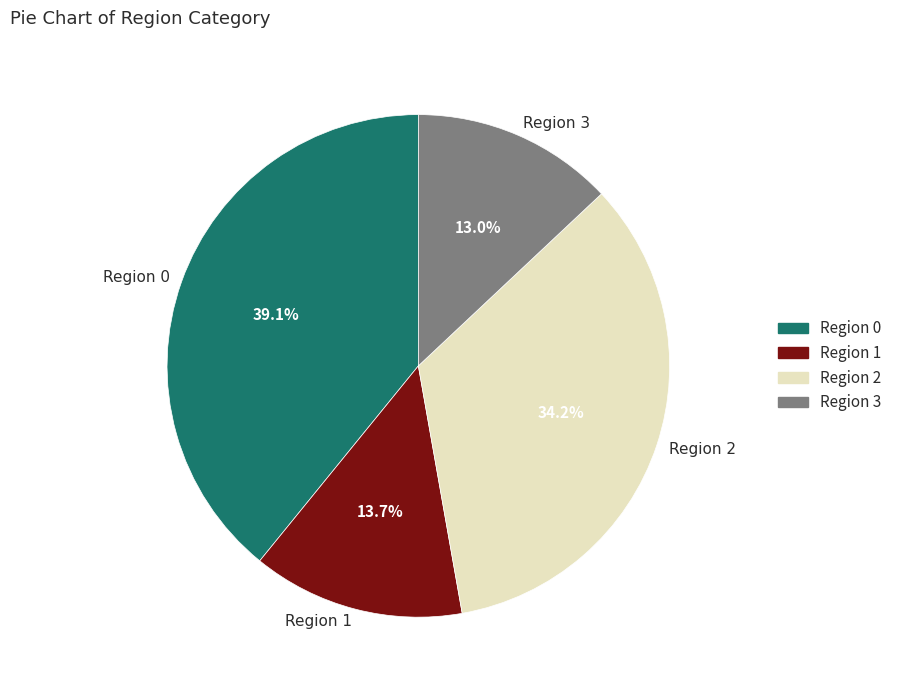

Is there any slice that represents more than half of the pie?

No